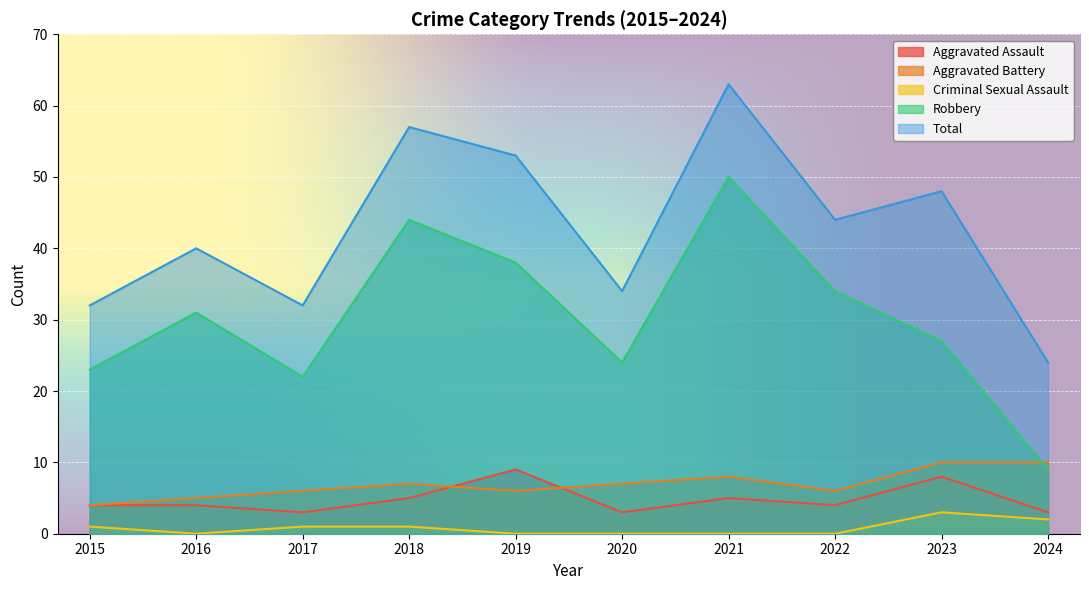

In Total, how many points are higher than both neighbors (excluding endpoints)?

4